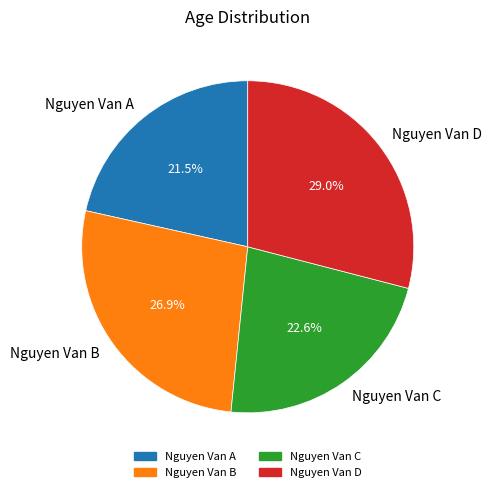

Is there a majority slice in this chart?

No